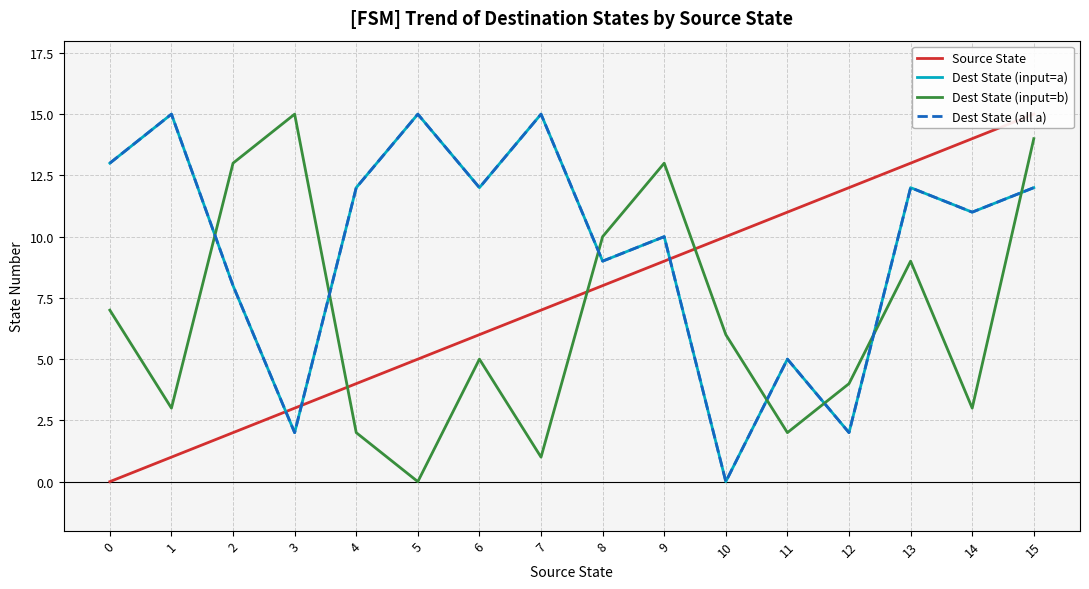

How many times do Source State and Dest State (input=b) cross each other?

3